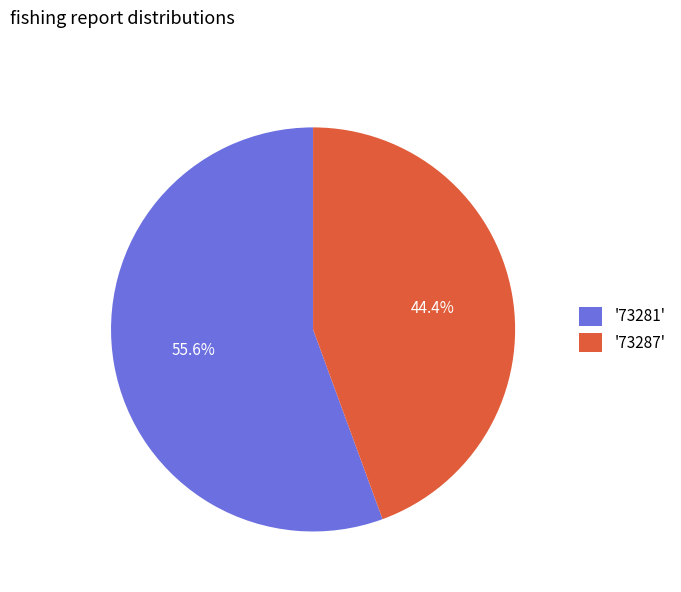

Which category has the smallest portion of the pie?

'73287'